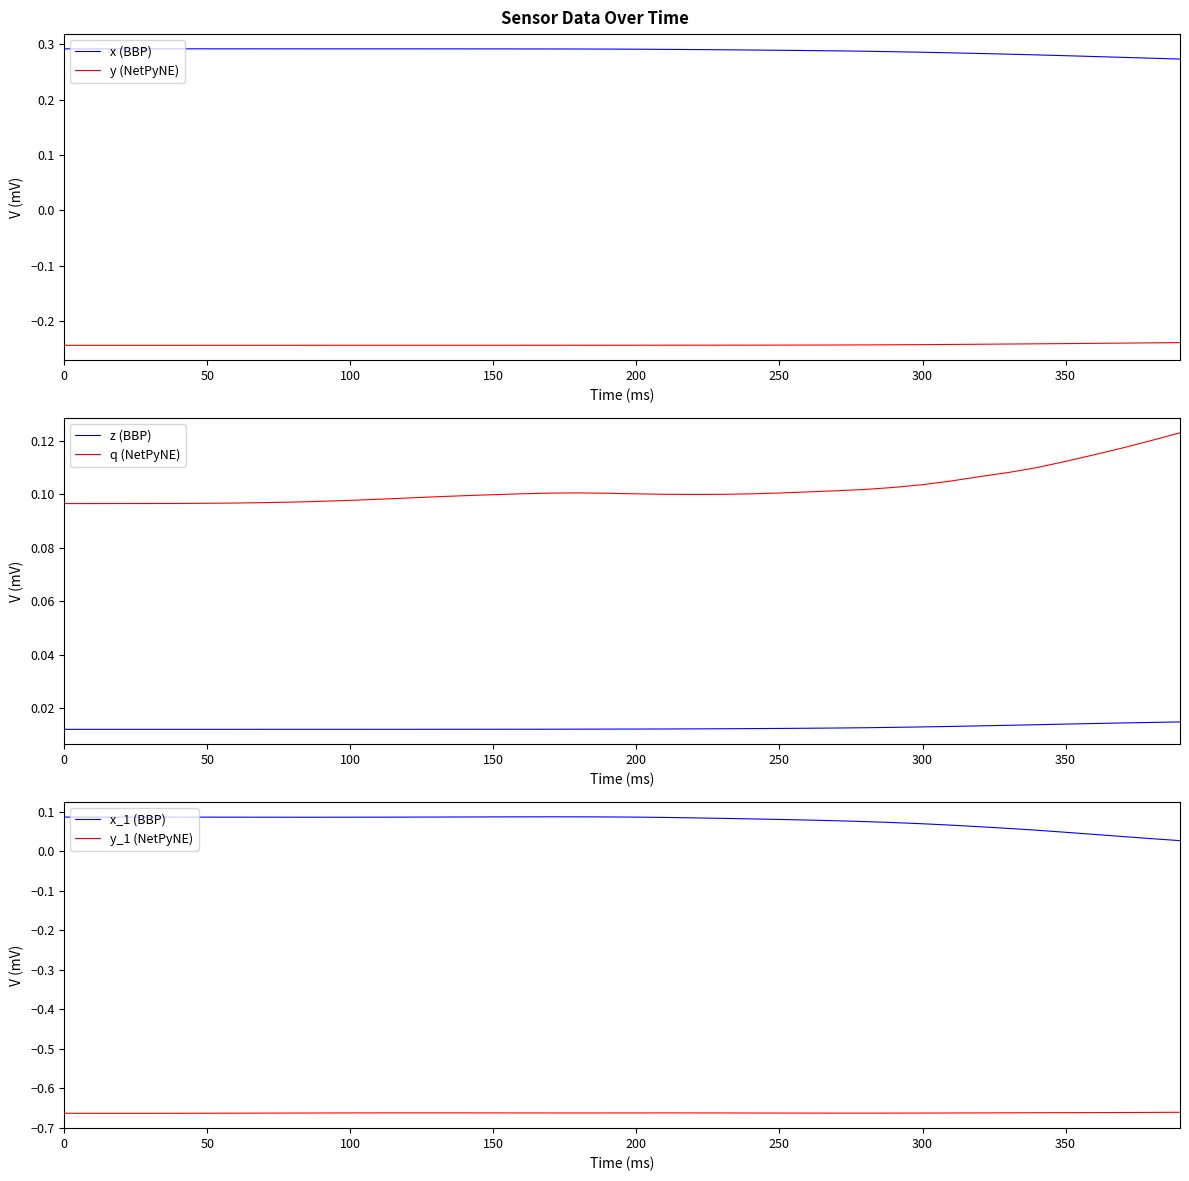

True or false: q (NetPyNE) and z (BBP) cross at least once.

False